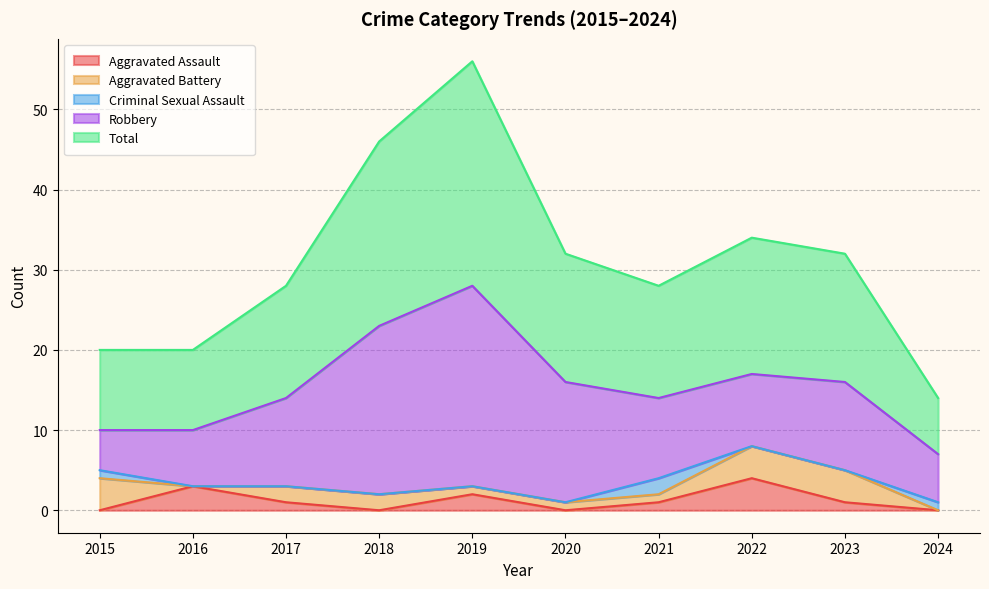

Reading left to right, list all the values displayed in this chart.

Aggravated Assault: 0	3	1	0	2	0	1	4	1	0
Aggravated Battery: 4	0	2	2	1	1	1	4	4	0
Criminal Sexual Assault: 1	0	0	0	0	0	2	0	0	1
Robbery: 5	7	11	21	25	15	10	9	11	6
Total: 10	10	14	23	28	16	14	17	16	7